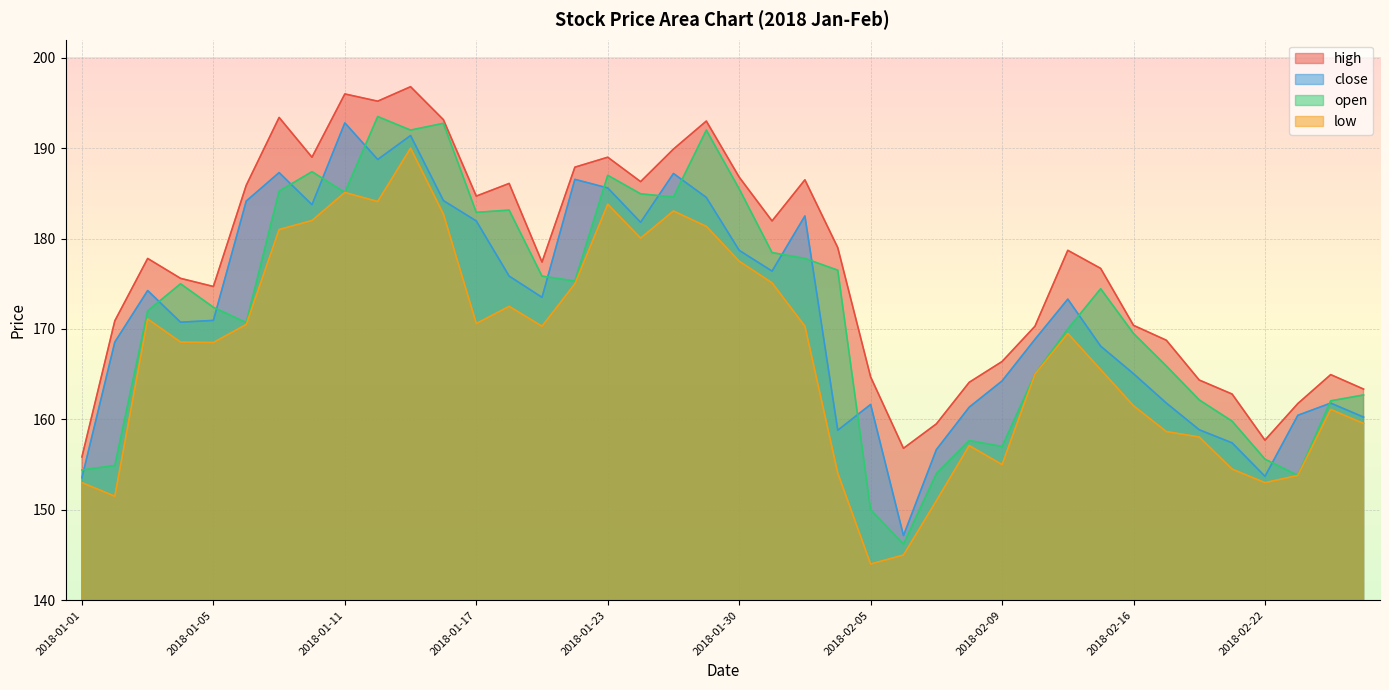

What is the value of the close point at the 40th from the left?

160.2